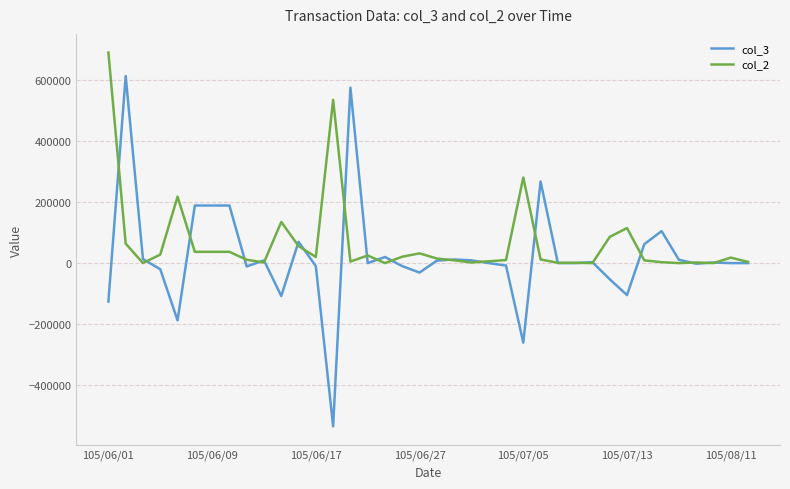

What is the difference between the second highest and minimum values in the col_2 series?

536000